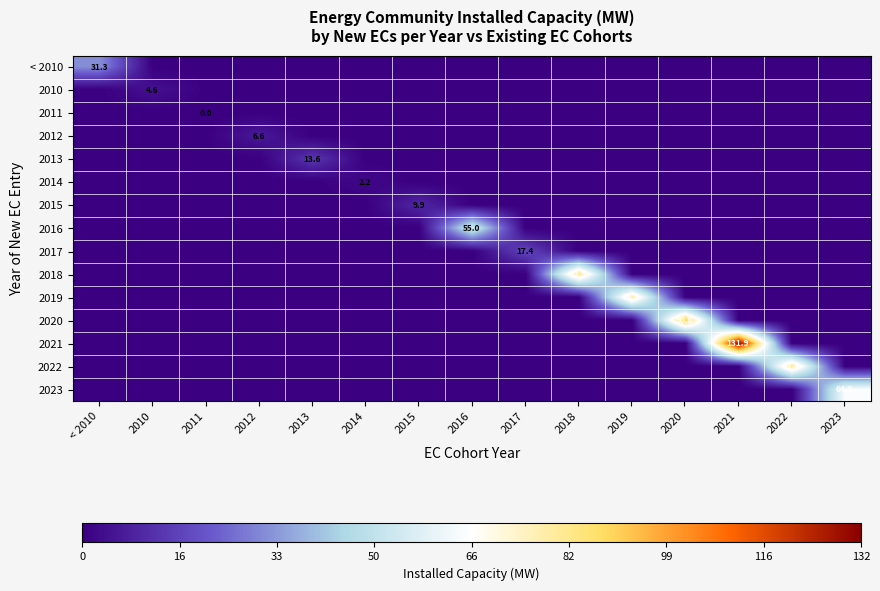

At which category does the chart reach its peak across all series?

2021